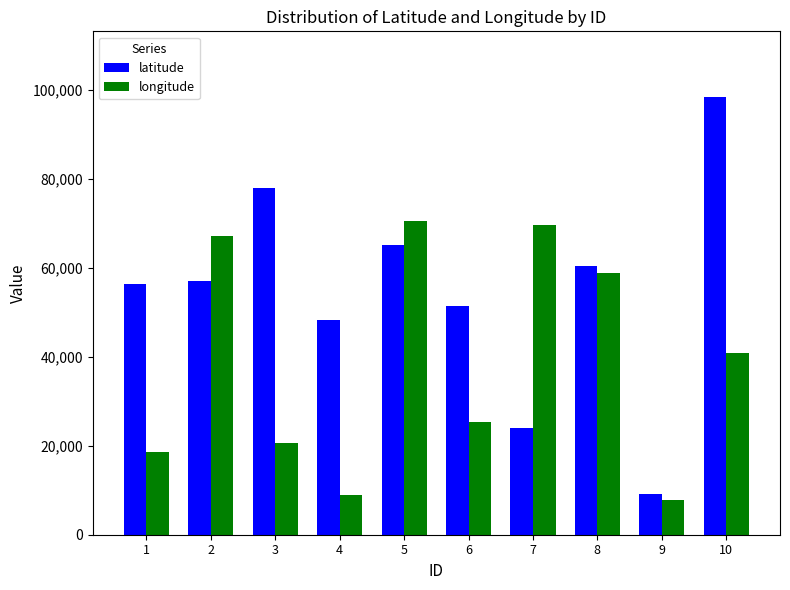

How many distinct data groups are displayed?

2